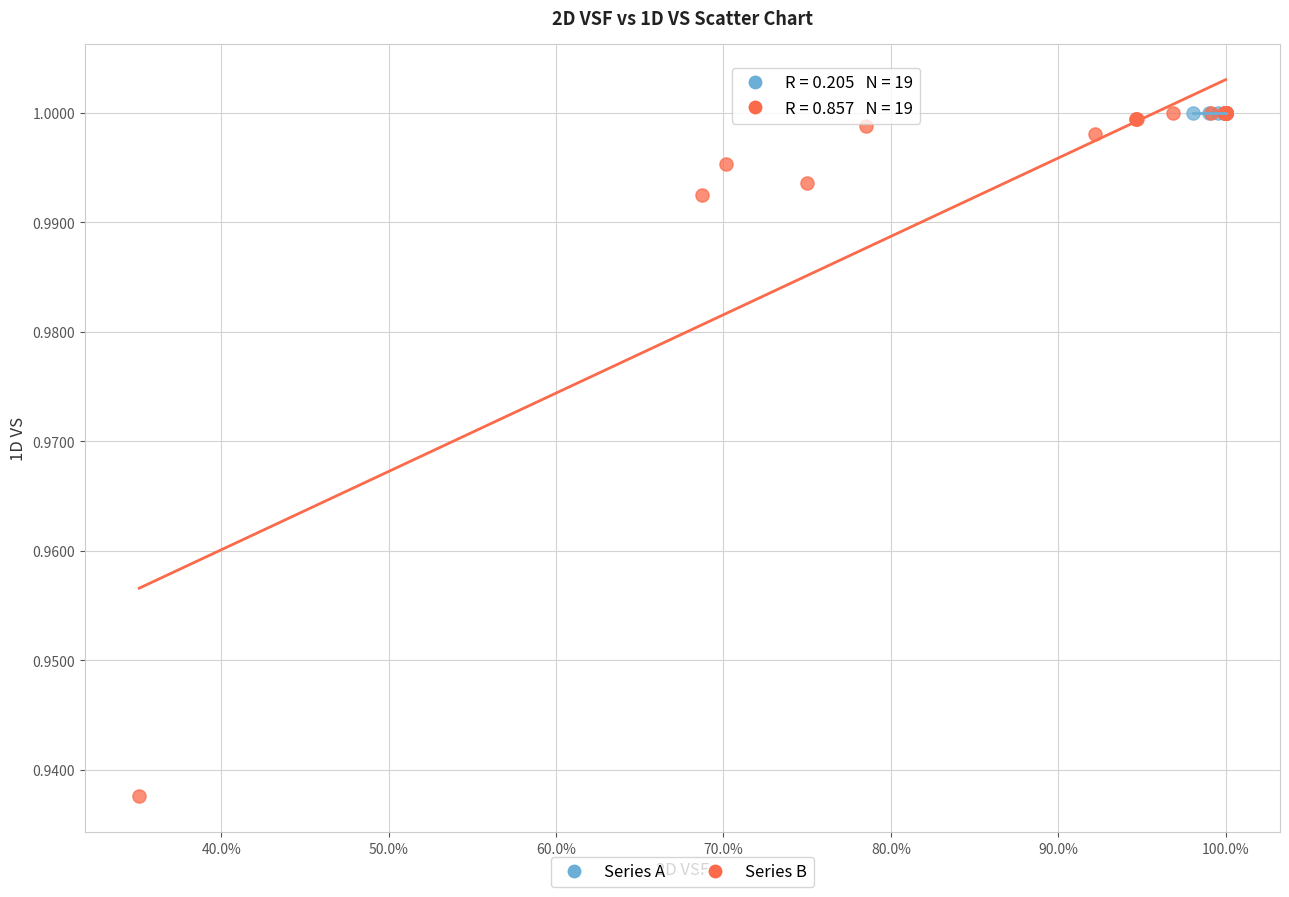

Which series contains the lowest Y value?

Series B